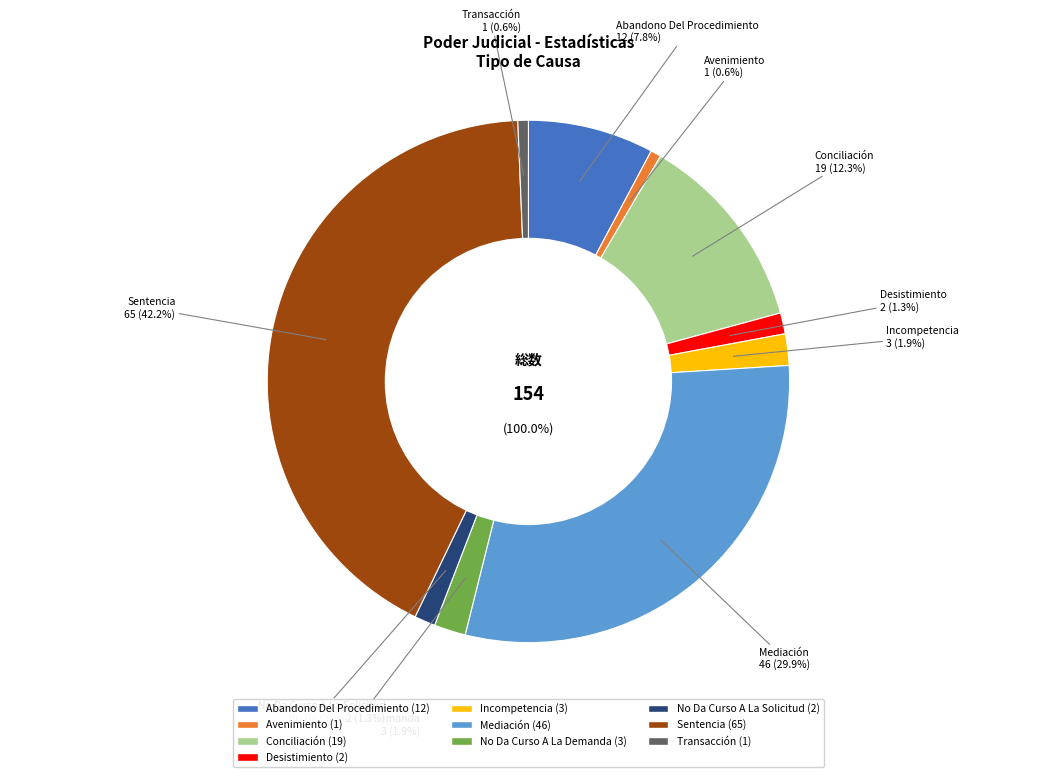

To the nearest percent, what percentage of the pie is No Da Curso A La Demanda?

2%